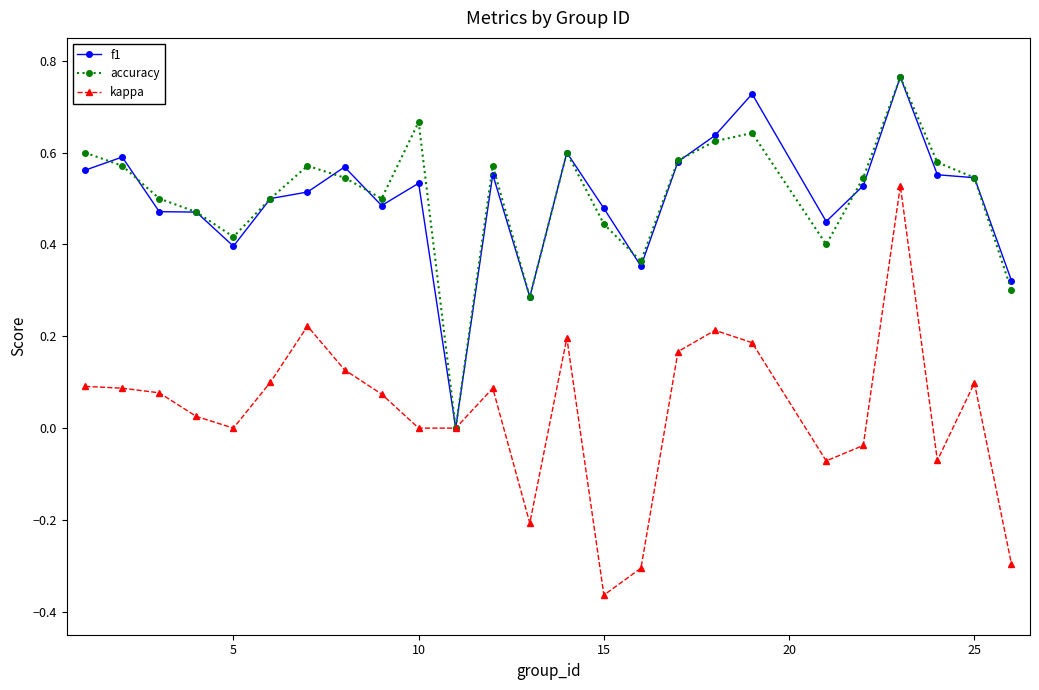

Which series has the widest spread of values?

kappa